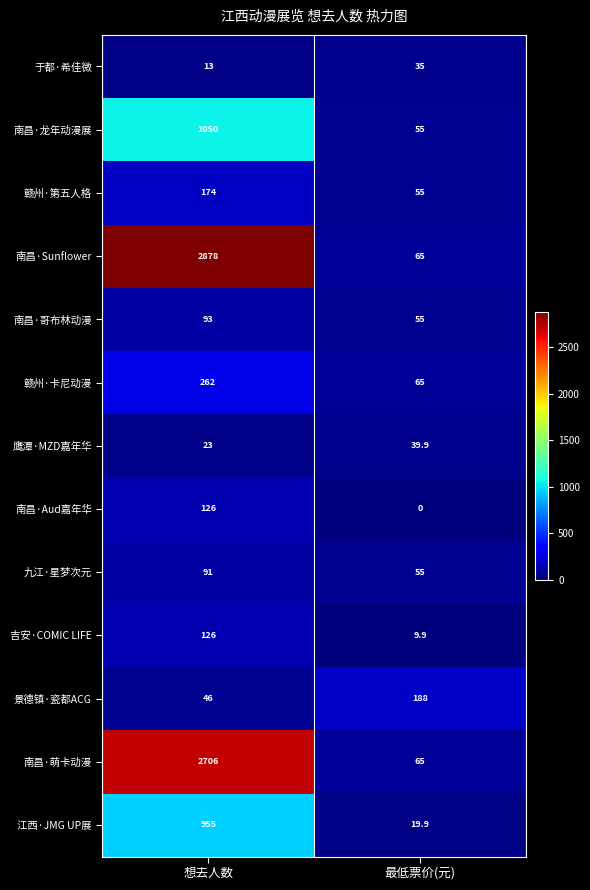

Reading left to right, transcribe all the data shown in this chart.

于都·希佳微: 13.0	35.0
南昌·龙年动漫展: 1050.0	55.0
赣州·第五人格: 174.0	55.0
南昌·Sunflower: 2878.0	65.0
南昌·哥布林动漫: 93.0	55.0
赣州·卡尼动漫: 262.0	65.0
鹰潭·MZD嘉年华: 23.0	39.9
南昌·Aud嘉年华: 126.0	0.0
九江·星梦次元: 91.0	55.0
吉安·COMIC LIFE: 126.0	9.9
景德镇·瓷都ACG: 46.0	188.0
南昌·萌卡动漫: 2706.0	65.0
江西·JMG UP展: 955.0	19.9